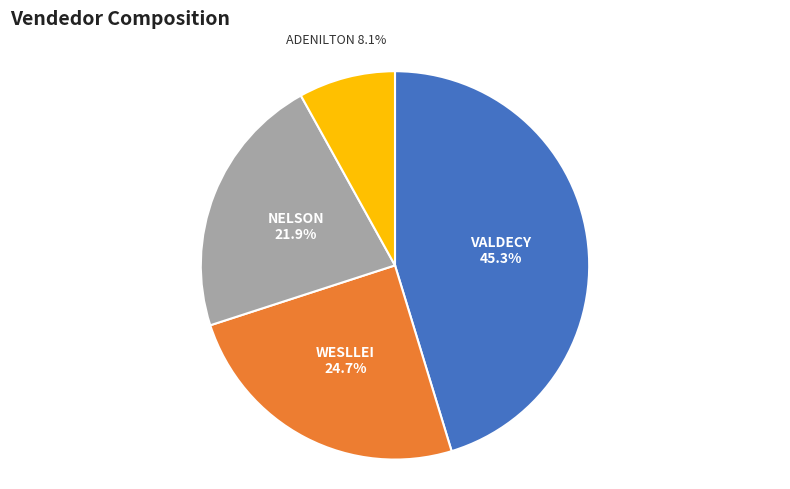

Is there any slice that represents more than half of the pie?

No